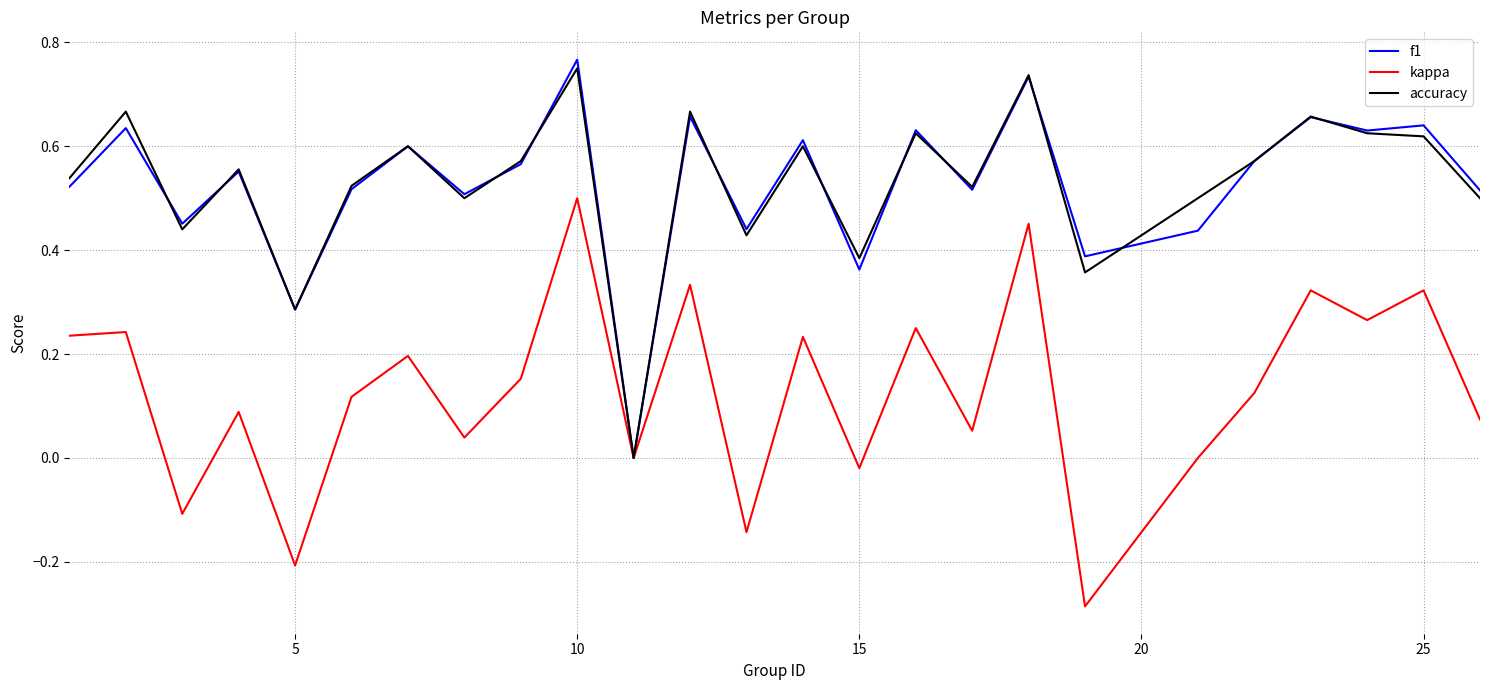

True or false: kappa has a value of -0.1 at 5.

False